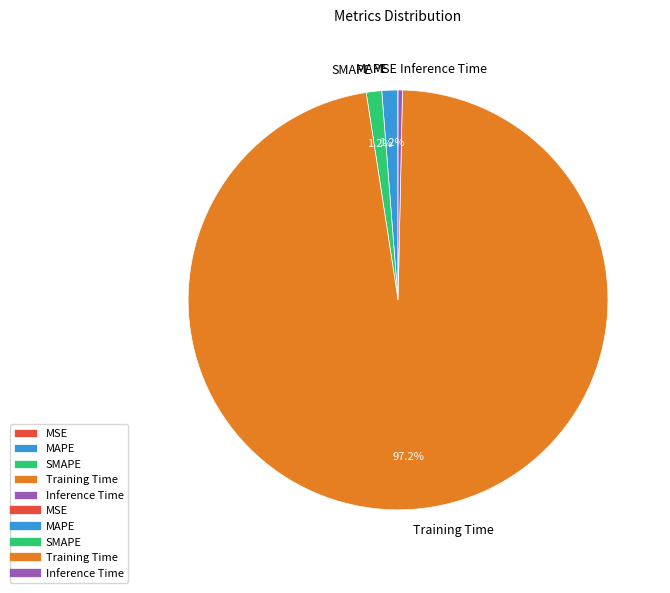

To the nearest percent, what is the difference between the largest and smallest slice percentages?

97%